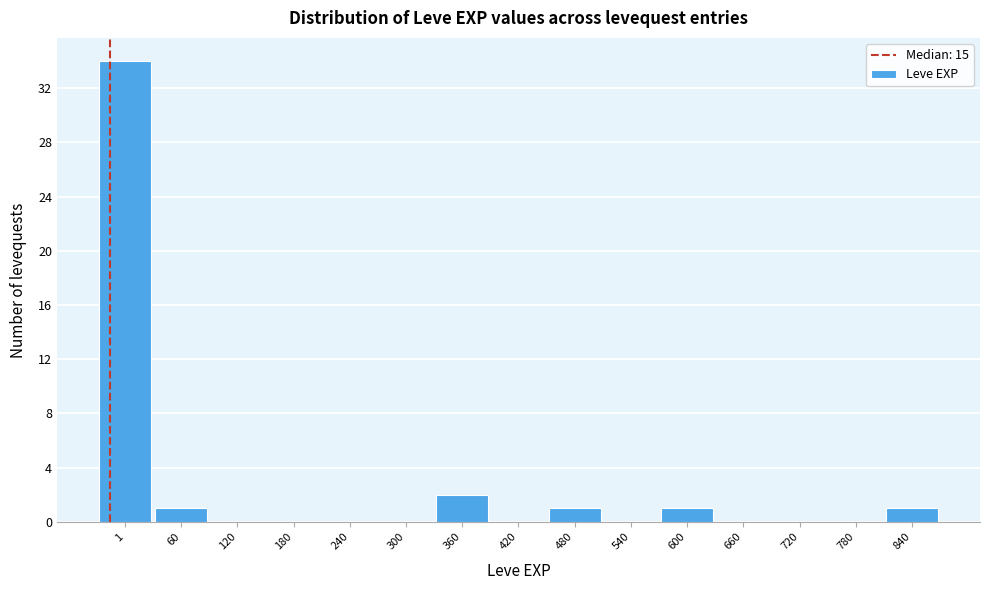

Reading left to right, transcribe all the data shown in this chart.

1=34	60=1	120=0	180=0	240=0	300=0	360=2	420=0	480=1	540=0	600=1	660=0	720=0	780=0	840=1